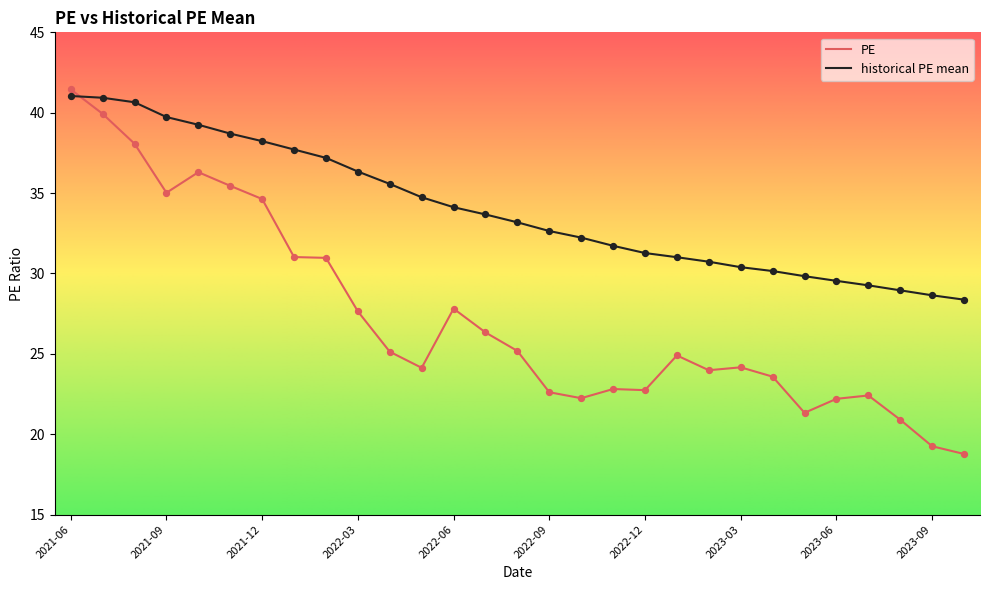

Which series has the widest spread of values?

PE